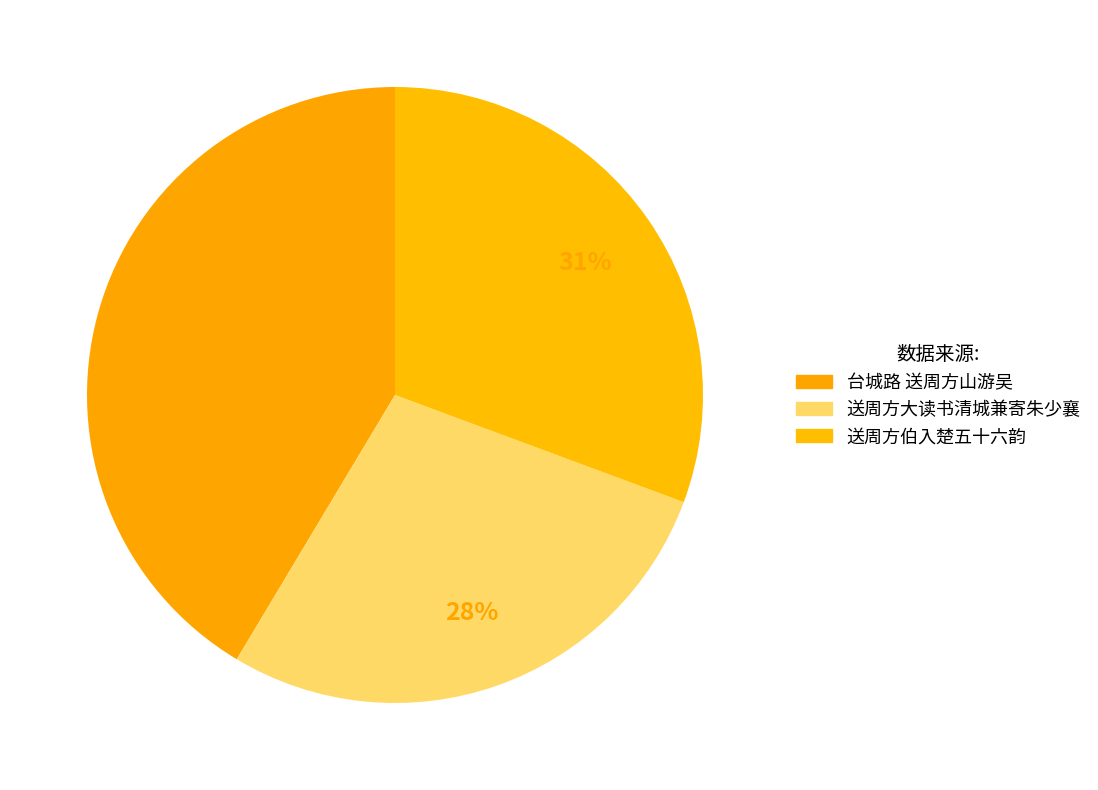

How many segments does this pie chart have?

3